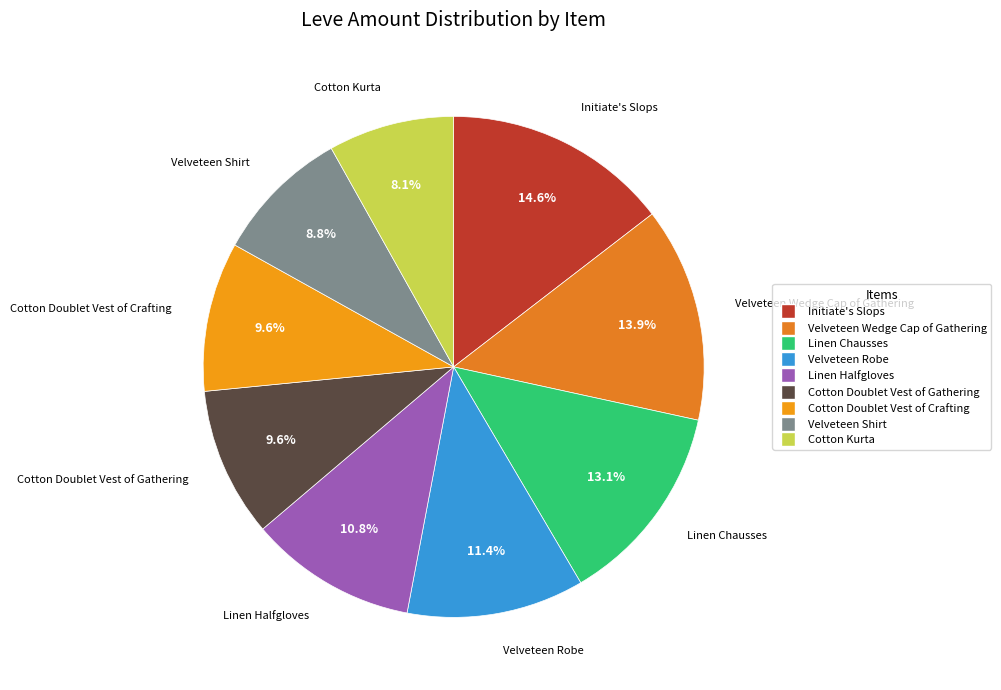

Is there any slice that represents more than half of the pie?

No